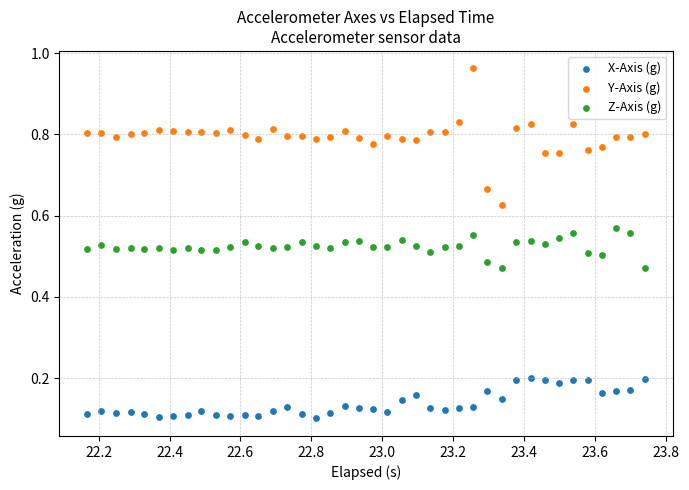

What are all the series names shown in the legend?

X-Axis (g), Y-Axis (g), Z-Axis (g)